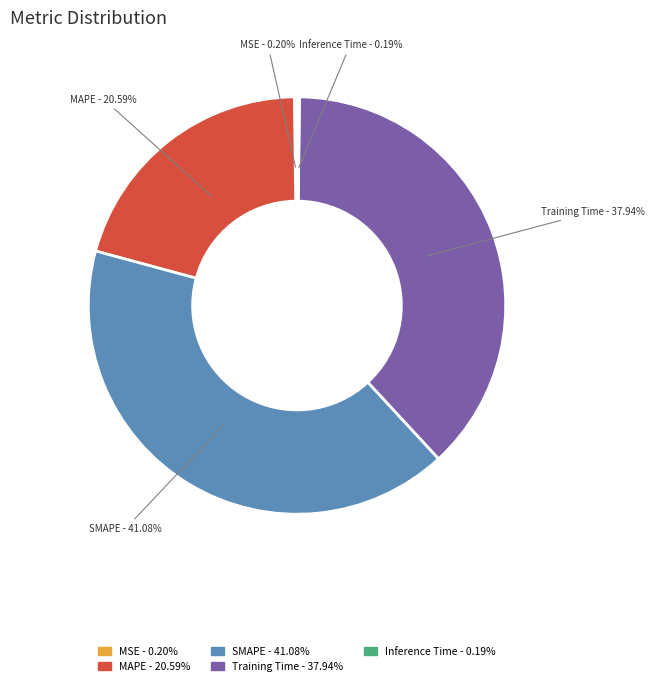

Which category has the biggest portion of the pie?

SMAPE